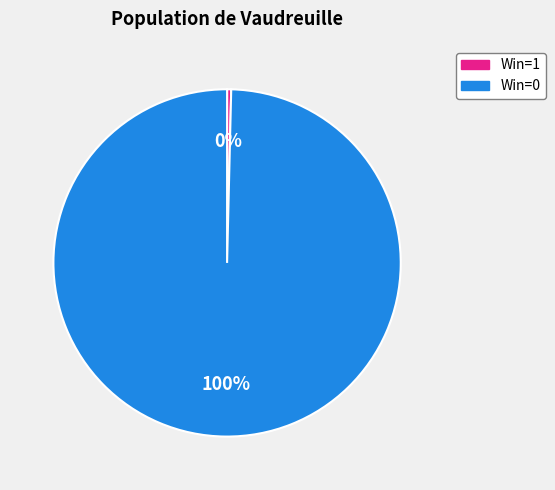

To the nearest percent, what percentage of the pie is Win=0?

100%